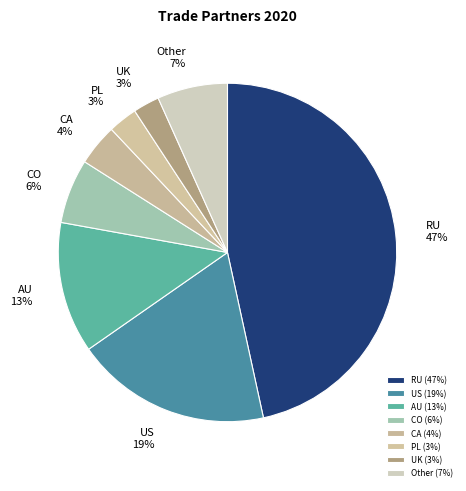

Is the sum of AU and CO greater than half?

No